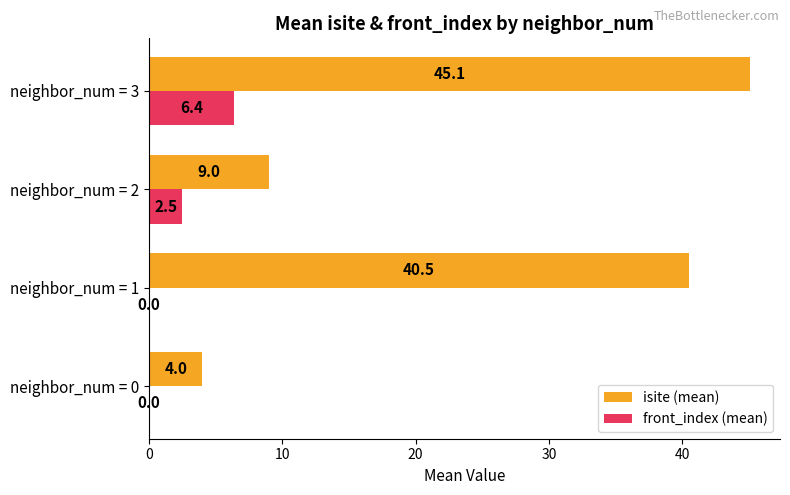

What is the total value across all series at neighbor_num = 0?

4.0